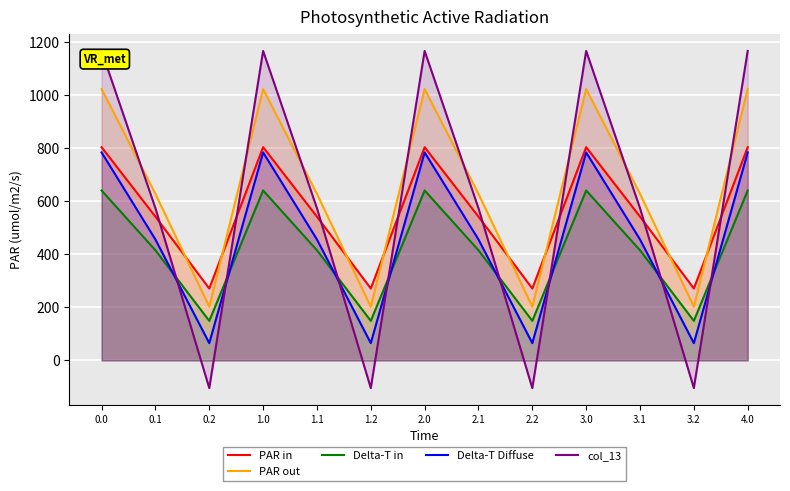

The PAR out series shows 202.5 at 0.2. True or false?

True